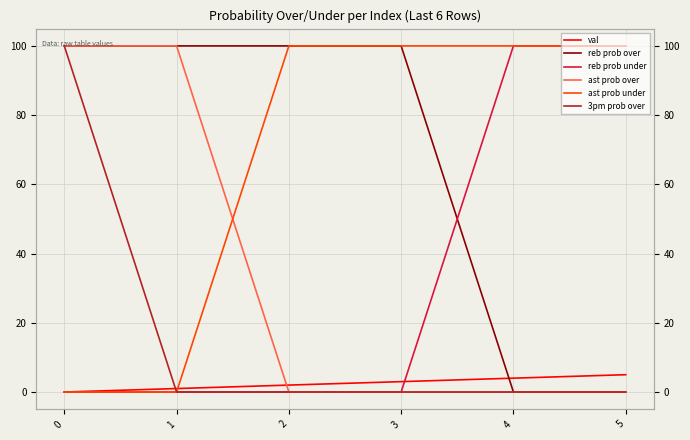

The value of reb prob over at 2 is 173. True or false?

False